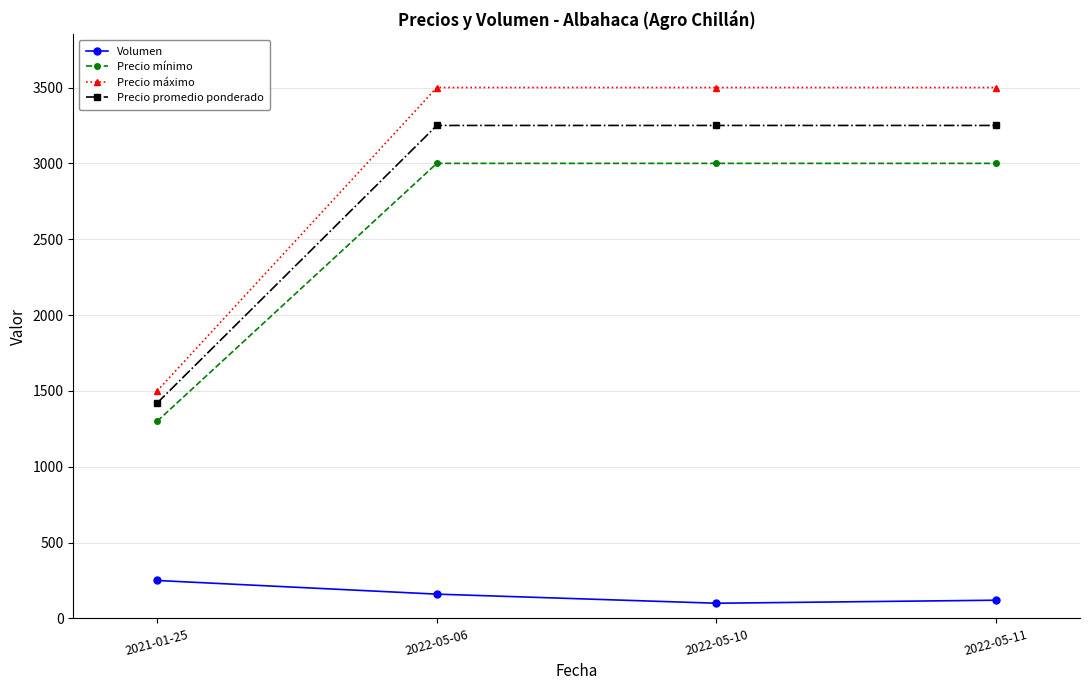

What is the approximate value of Volumen at 2021-01-25?

250